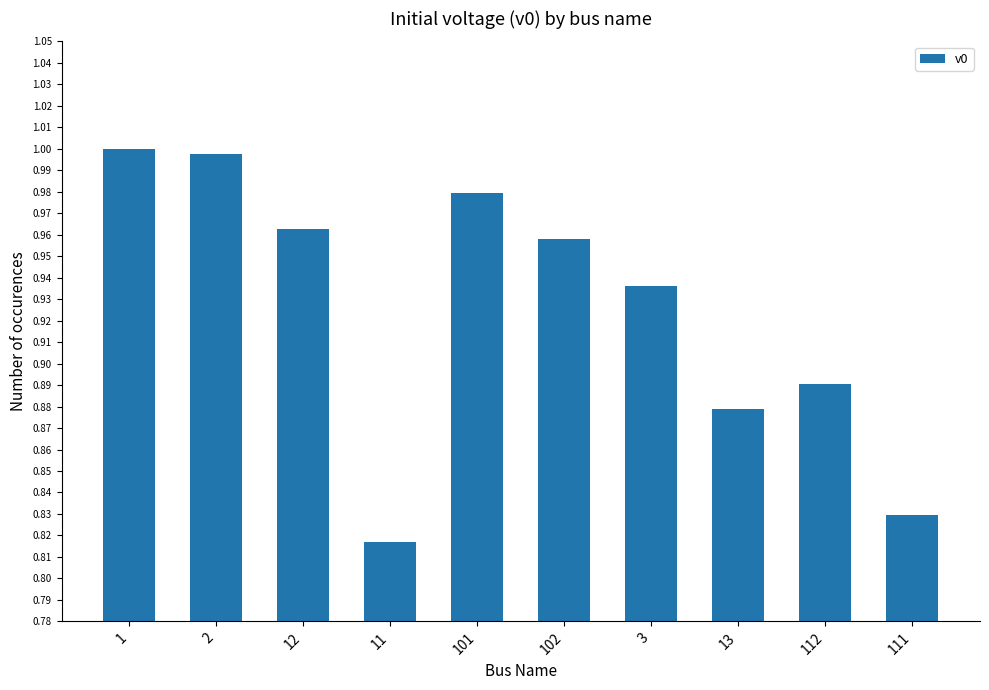

What is the label of the 8th bar from the left?

13